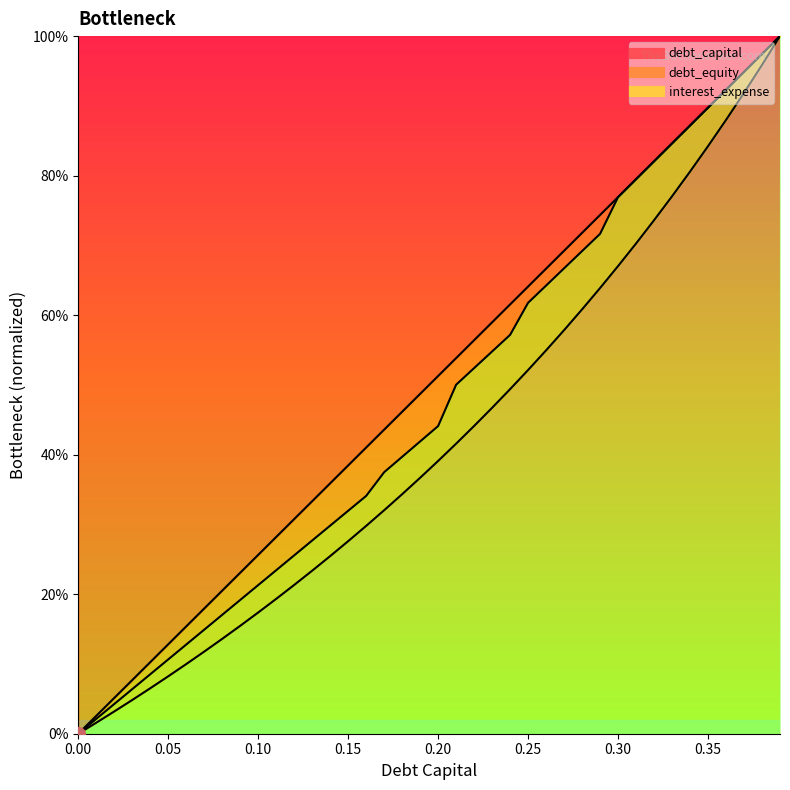

Reading right to left, what are all the values shown in this chart?

debt_capital: 0.39=1.0	0.38=1.0	0.37=0.9	0.36=0.9	0.35=0.9	0.34=0.9	0.33=0.8	0.32=0.8	0.31=0.8	0.3=0.8	0.29=0.7	0.28=0.7	0.27=0.7	0.26=0.7	0.25=0.6	0.24=0.6	0.23=0.6	0.22=0.6	0.21=0.5	0.2=0.5	0.19=0.5	0.18=0.5	0.17=0.4	0.16=0.4	0.15=0.4	0.14=0.4	0.13=0.3	0.12=0.3	0.11=0.3	0.1=0.3	0.09=0.2	0.08=0.2	0.07=0.2	0.06=0.2	0.05=0.1	0.04=0.1	0.03=0.1	0.02=0.1	0.01=0.0	0=0.0
debt_equity: 0.39=1.0	0.38=1.0	0.37=0.9	0.36=0.9	0.35=0.8	0.34=0.8	0.33=0.8	0.32=0.7	0.31=0.7	0.3=0.7	0.29=0.6	0.28=0.6	0.27=0.6	0.26=0.5	0.25=0.5	0.24=0.5	0.23=0.5	0.22=0.4	0.21=0.4	0.2=0.4	0.19=0.4	0.18=0.3	0.17=0.3	0.16=0.3	0.15=0.3	0.14=0.3	0.13=0.2	0.12=0.2	0.11=0.2	0.1=0.2	0.09=0.2	0.08=0.1	0.07=0.1	0.06=0.1	0.05=0.1	0.04=0.1	0.03=0.0	0.02=0.0	0.01=0.0	0=0.0
interest_expense: 0.39=1.0	0.38=1.0	0.37=0.9	0.36=0.9	0.35=0.9	0.34=0.9	0.33=0.8	0.32=0.8	0.31=0.8	0.3=0.8	0.29=0.7	0.28=0.7	0.27=0.7	0.26=0.6	0.25=0.6	0.24=0.6	0.23=0.5	0.22=0.5	0.21=0.5	0.2=0.4	0.19=0.4	0.18=0.4	0.17=0.4	0.16=0.3	0.15=0.3	0.14=0.3	0.13=0.3	0.12=0.3	0.11=0.2	0.1=0.2	0.09=0.2	0.08=0.2	0.07=0.1	0.06=0.1	0.05=0.1	0.04=0.1	0.03=0.1	0.02=0.0	0.01=0.0	0=0.0